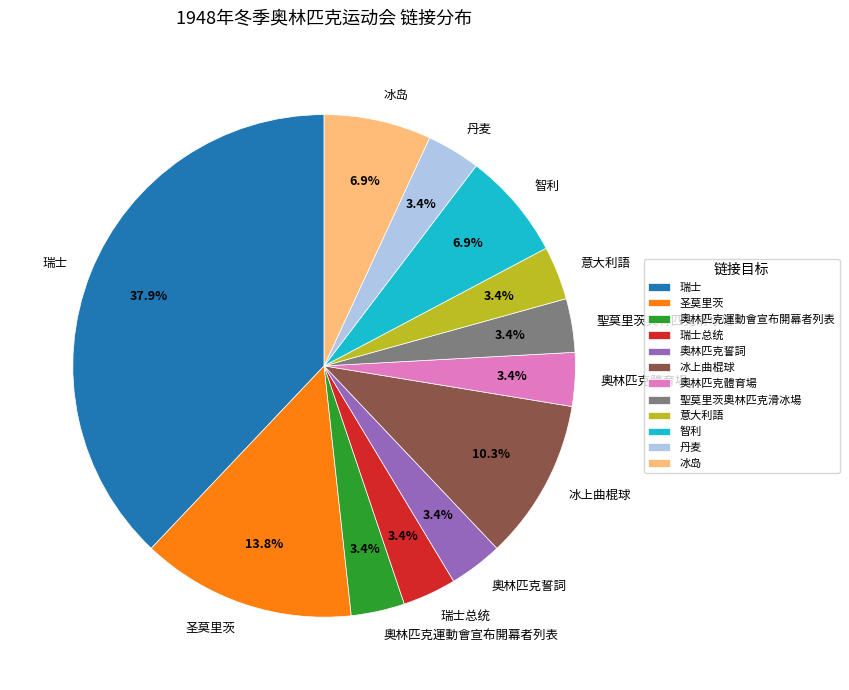

Which category has the biggest portion of the pie?

瑞士